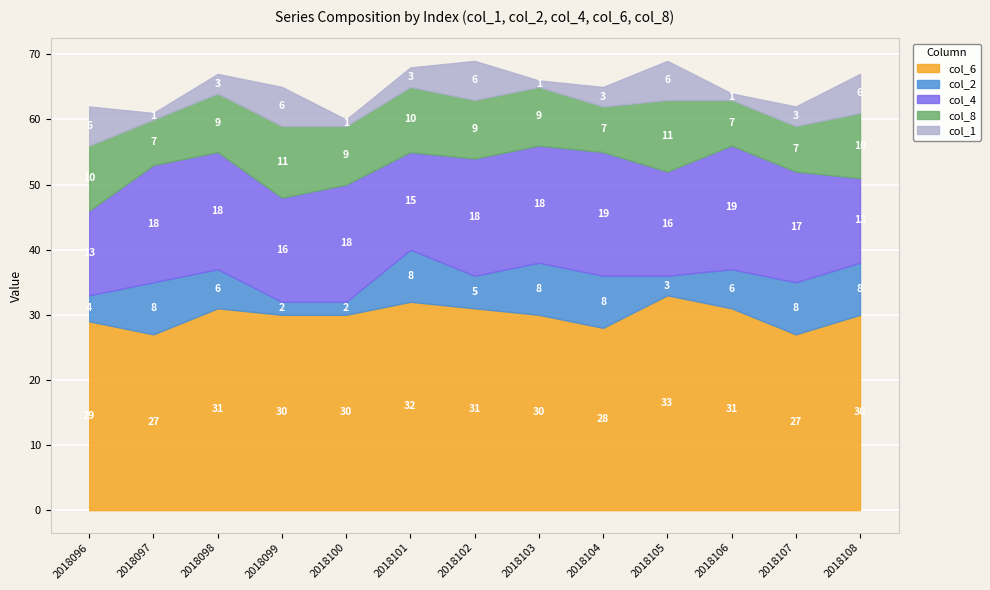

What is the difference between the col_8 values at 2018098 and 2018108?

1